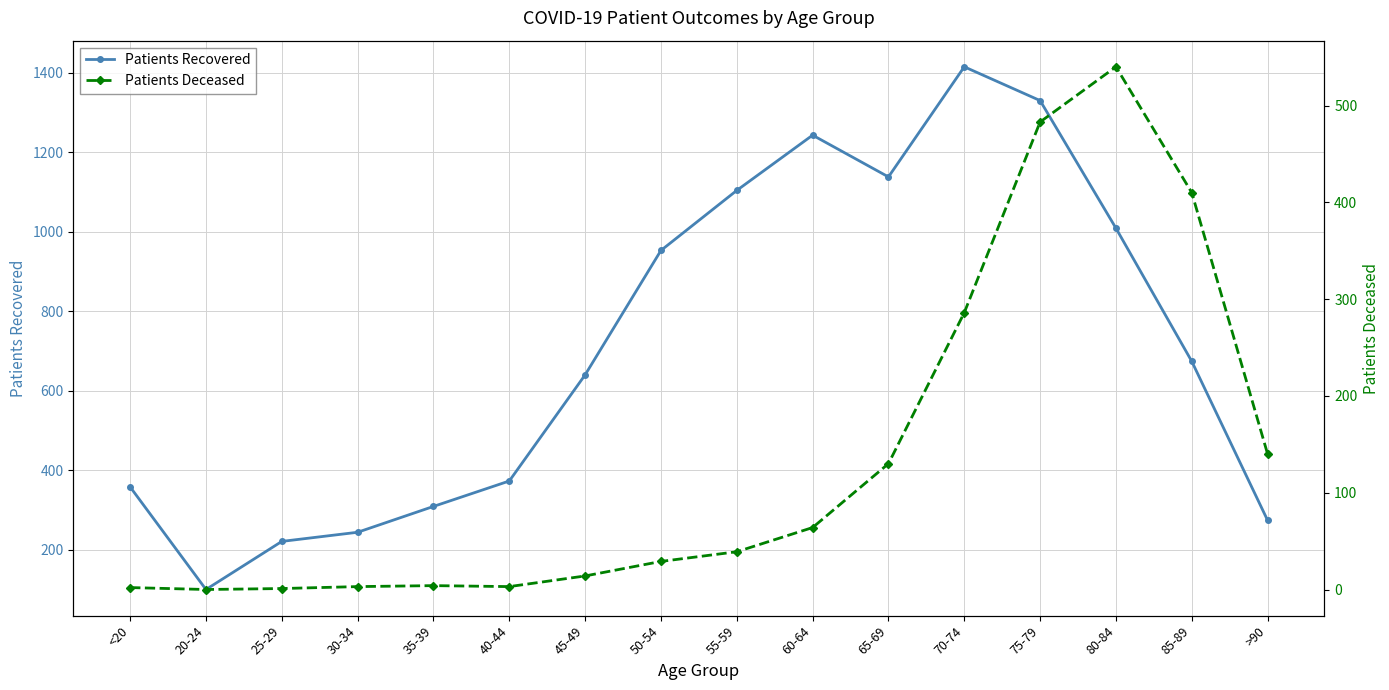

What is the value of the Patients Recovered point at the 8th from the left?

953